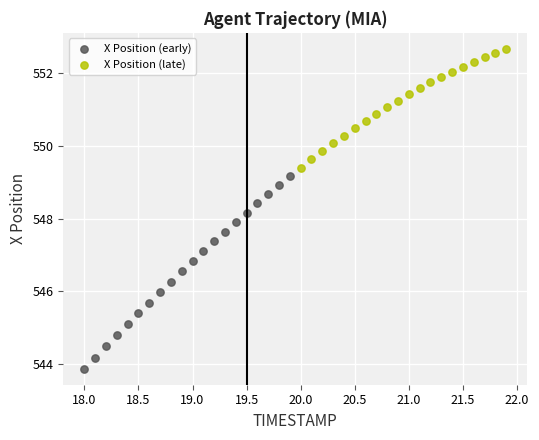

What are all the series names shown in the legend?

X Position (early), X Position (late)